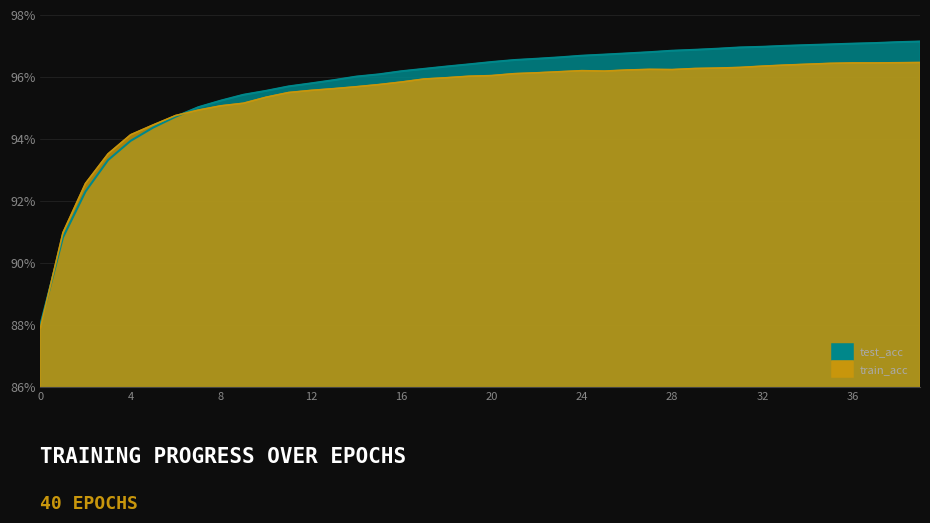

What value does the train_acc series have at 34?

97.0